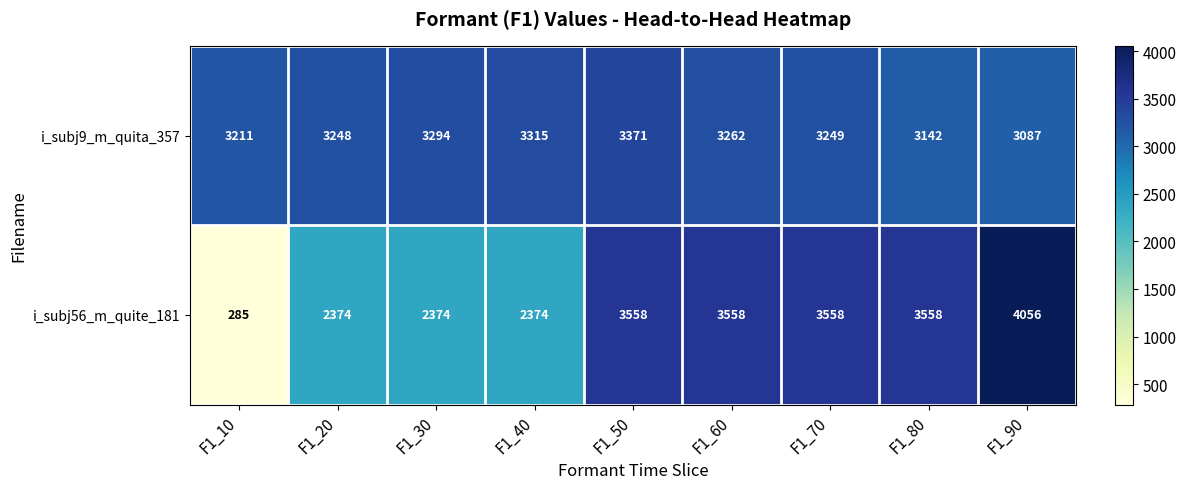

True or false: i_subj9_m_quita_357 has a value of 3211 at F1_10.

True